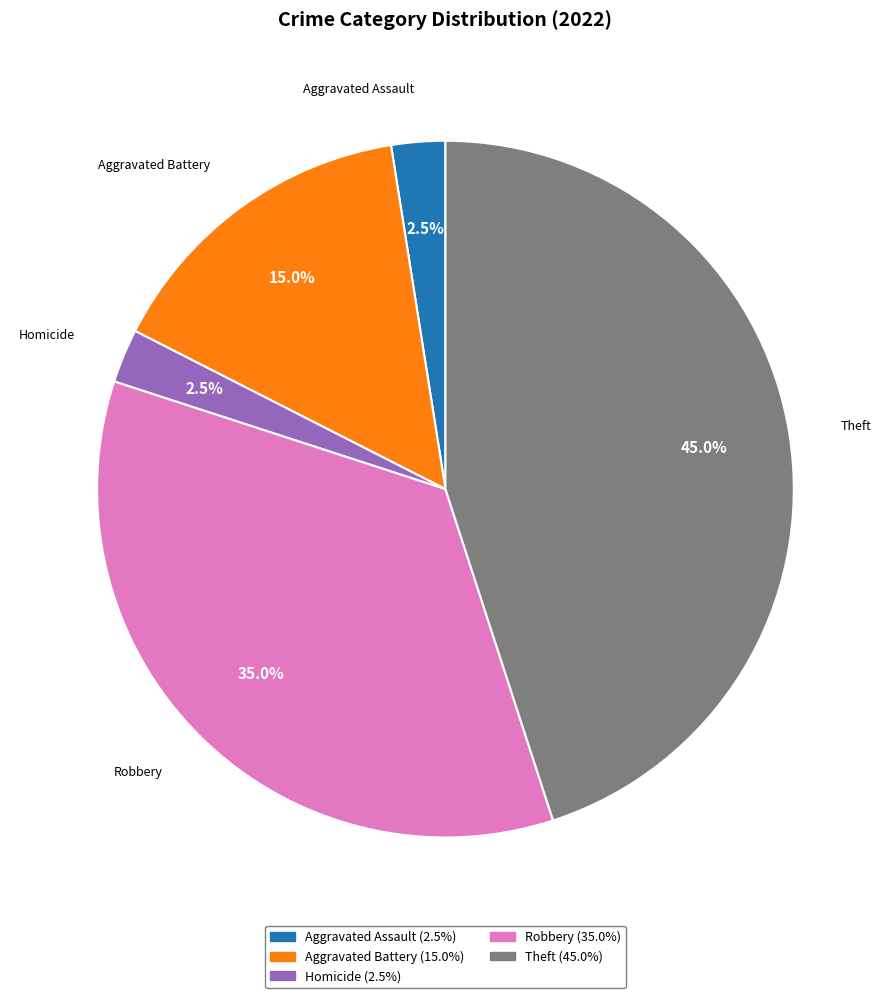

Is there a majority slice in this chart?

No